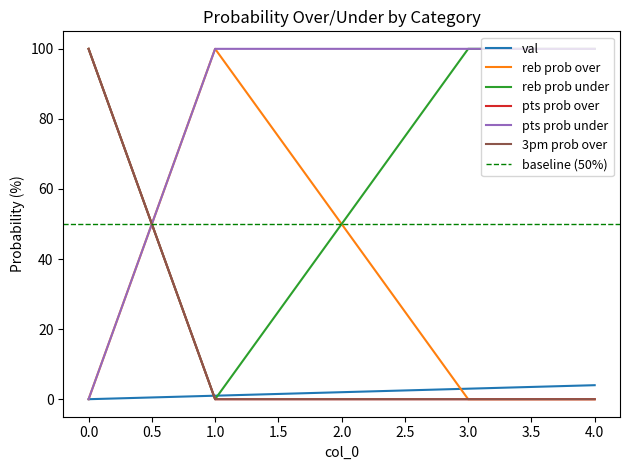

Reading left to right, extract all data points from this chart.

val: 0=0	1=1	2=2	3=3	4=4
reb prob over: 0=0	1=100	2=50	3=0	4=0
reb prob under: 0=100	1=0	2=50	3=100	4=100
pts prob over: 0=100	1=0	2=0	3=0	4=0
pts prob under: 0=0	1=100	2=100	3=100	4=100
3pm prob over: 0=100	1=0	2=0	3=0	4=0